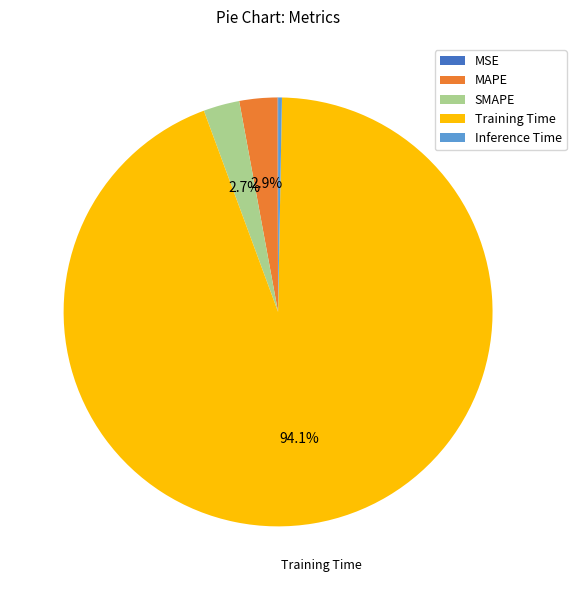

Which slice represents more than half of the pie?

Training Time